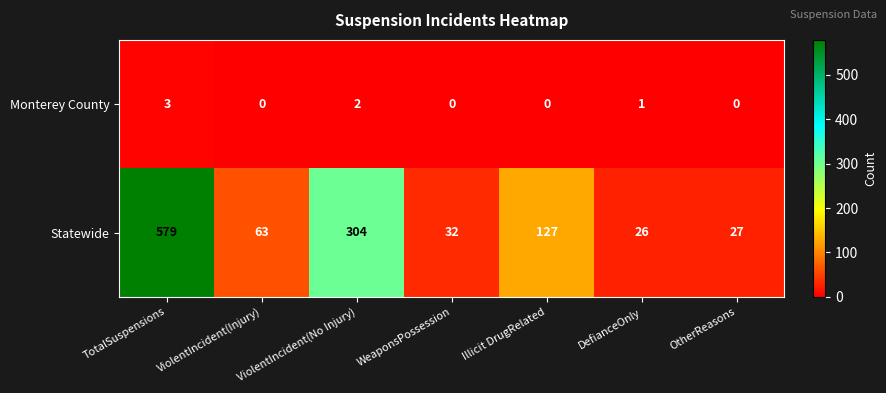

True or false: Statewide has a value of 17 at WeaponsPossession.

False